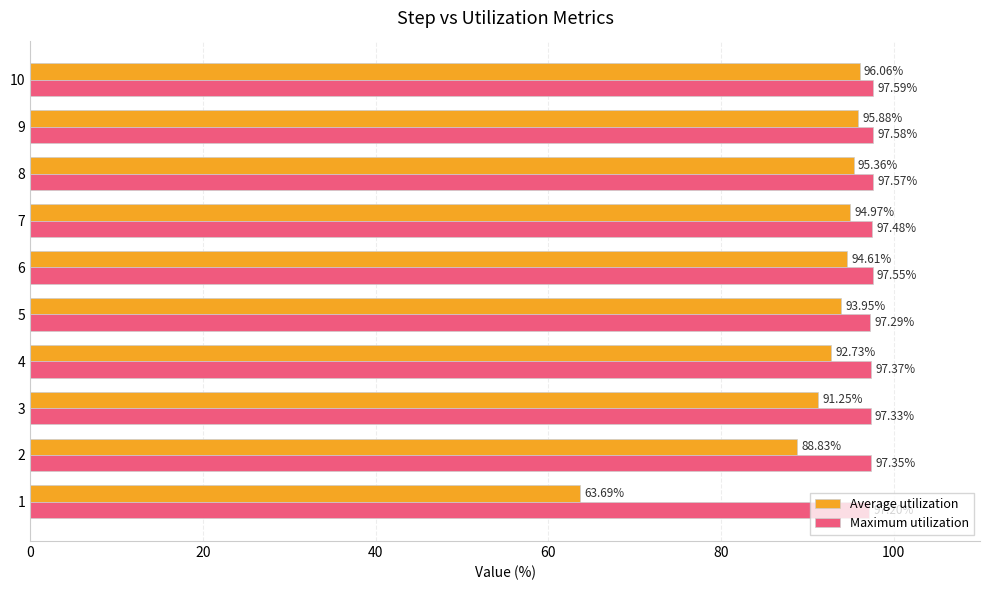

Rank the series by their maximum value, from lowest to highest.

Average utilization, Maximum utilization